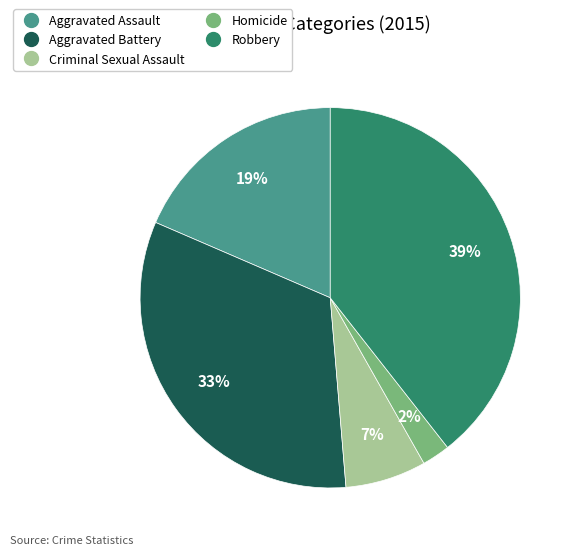

Count the number of slices in the pie.

5